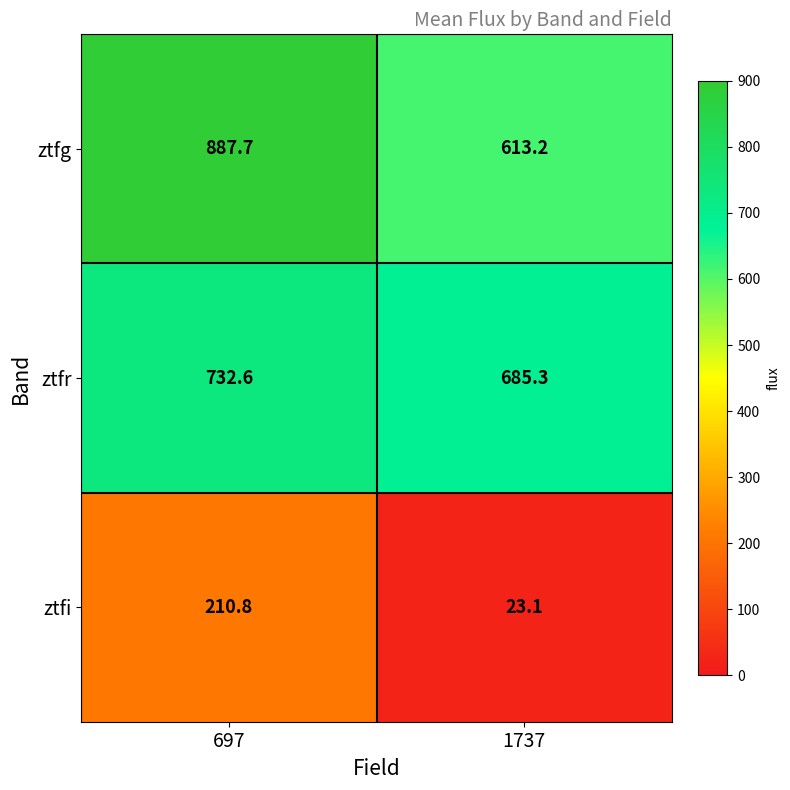

True or false: ztfg has a value of 887.7 at 697.

True